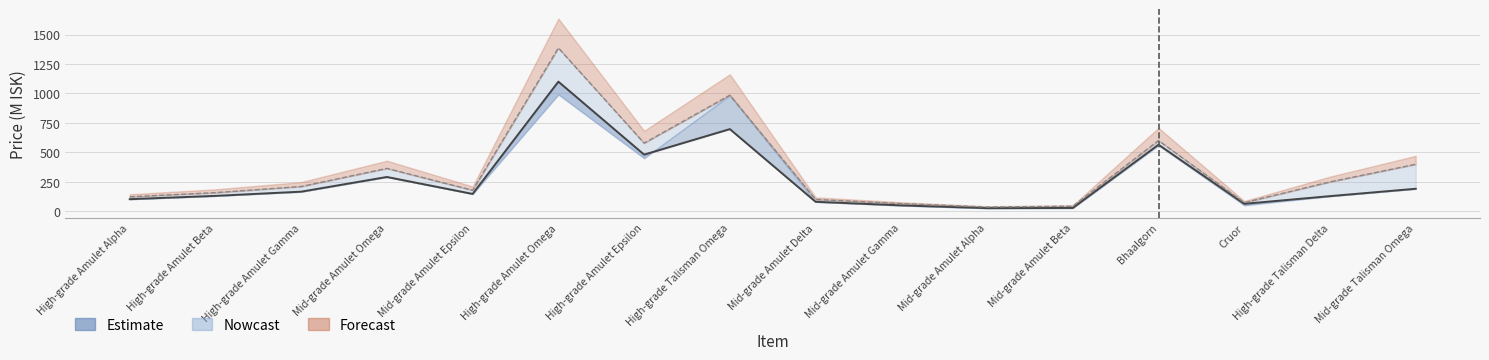

What is the value of the Sell Price point at the 8th from the left?

985.1